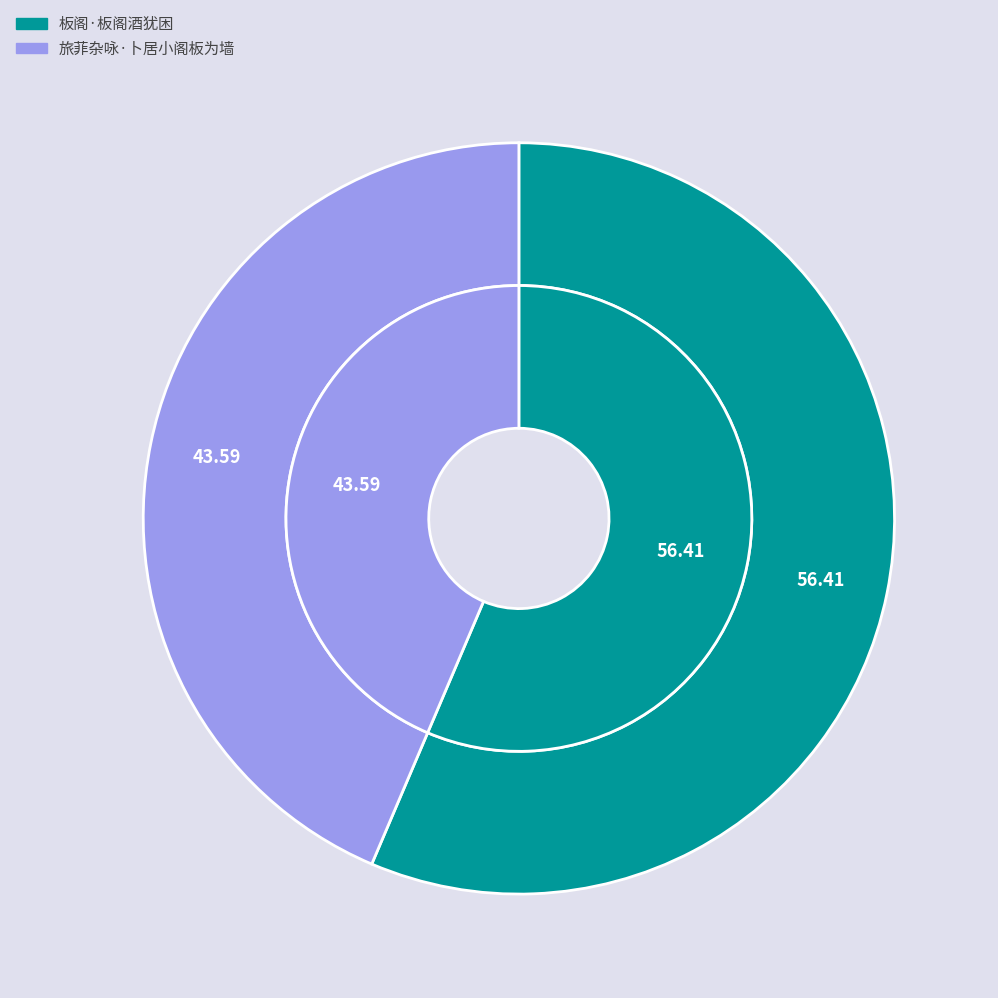

Combined, what portion of the pie is 旅菲杂咏·卜居小阁板为墙 and 板阁·板阁酒犹困?

100.0%